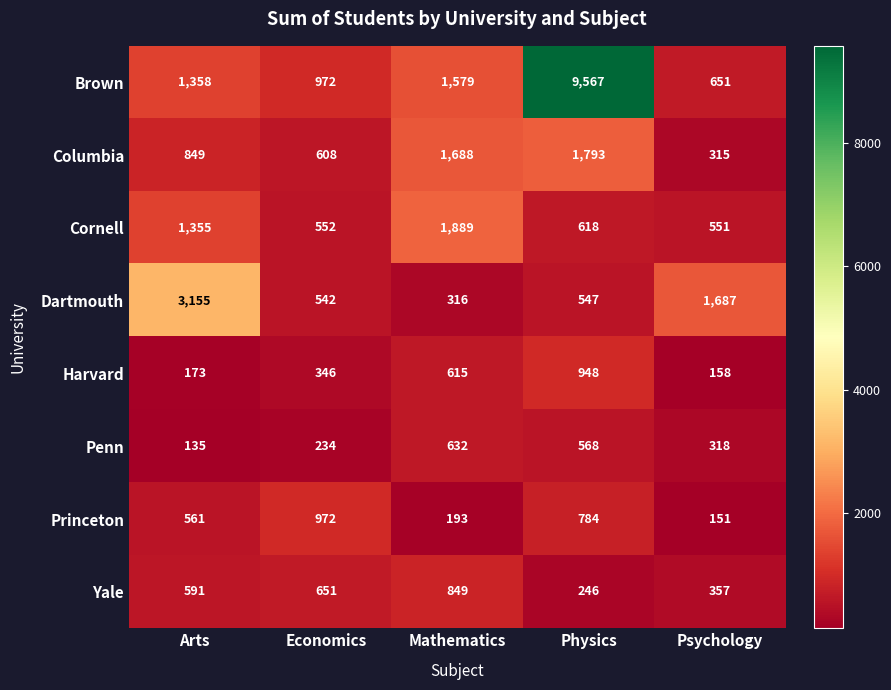

What is the difference between the maximum and minimum values in the Princeton series?

821